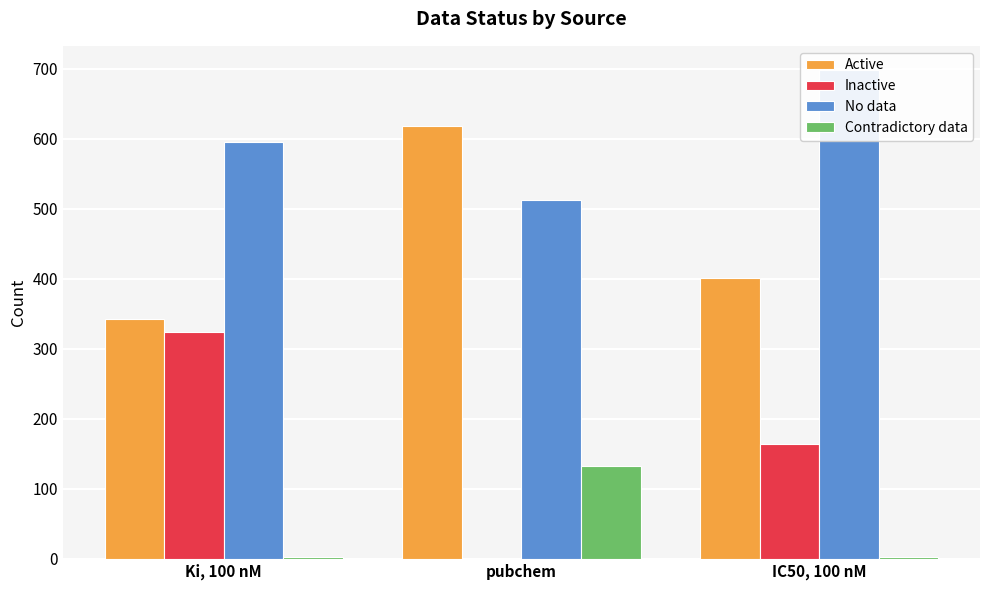

True or false: Contradictory data has a value of 133 at pubchem.

True